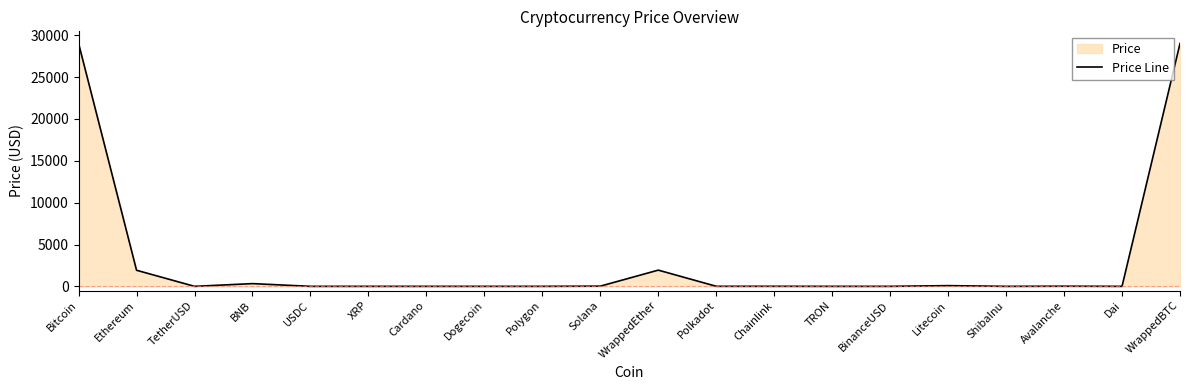

What is the label of the 18th point from the right?

TetherUSD